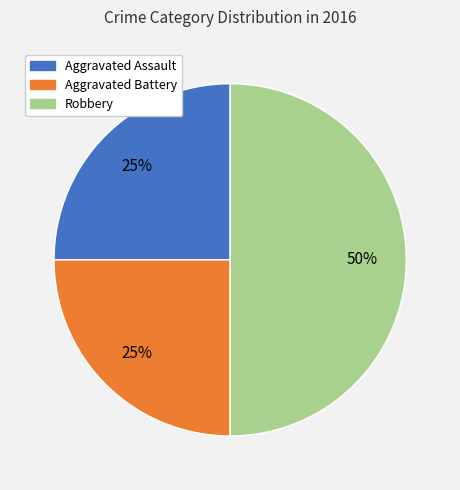

Between Robbery and Aggravated Assault, which is larger?

Robbery